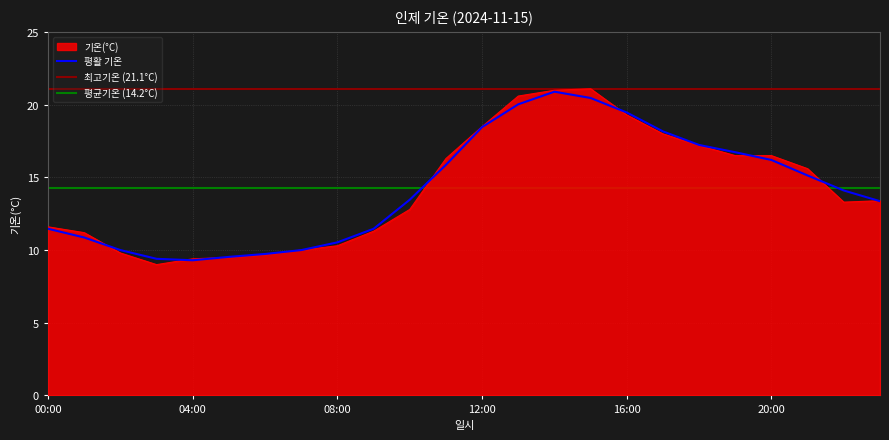

What is the label of the 1st point from the right?

23:00